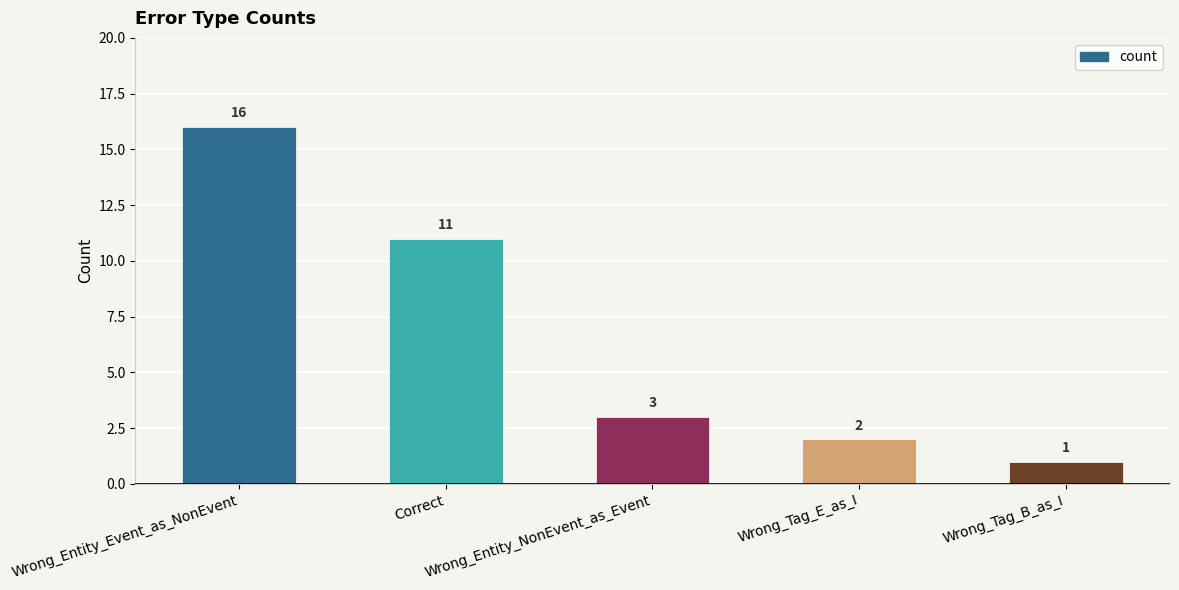

Does the chart contain stacked bars?

No